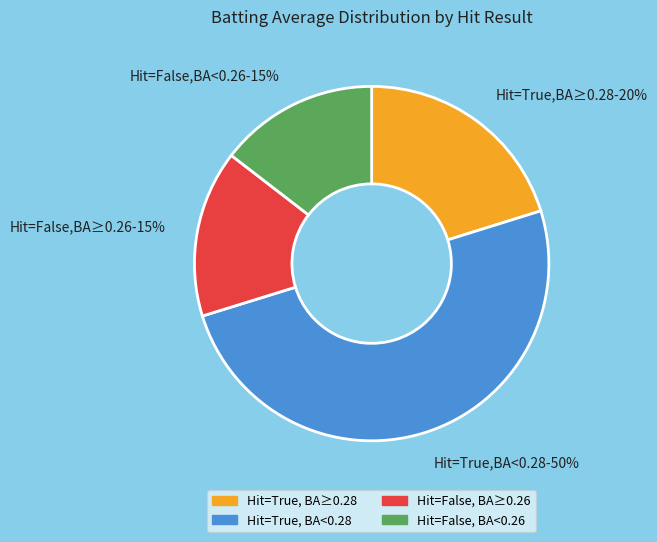

Which slice represents more than half of the pie?

Hit=True,BA<0.28-50%